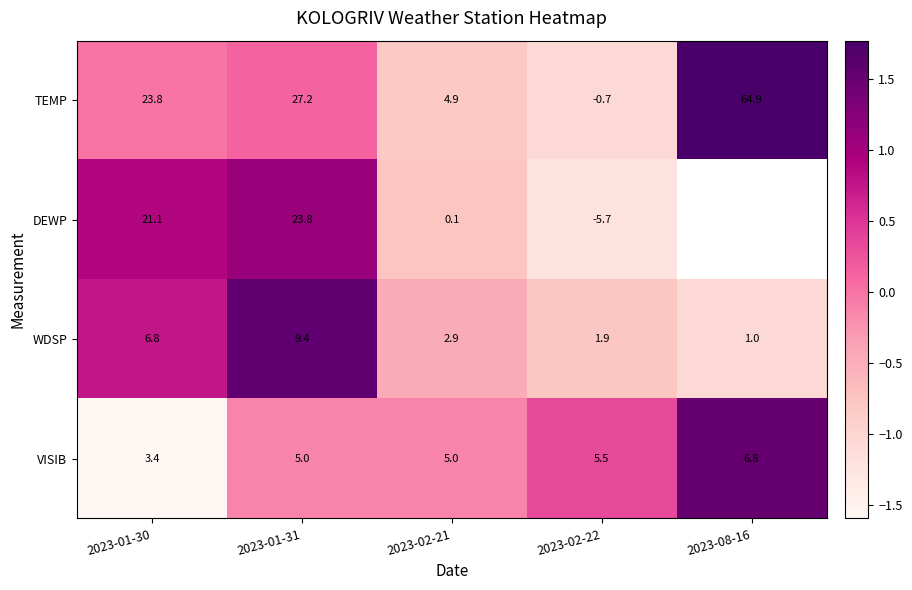

How many negative values does the DEWP series have?

2